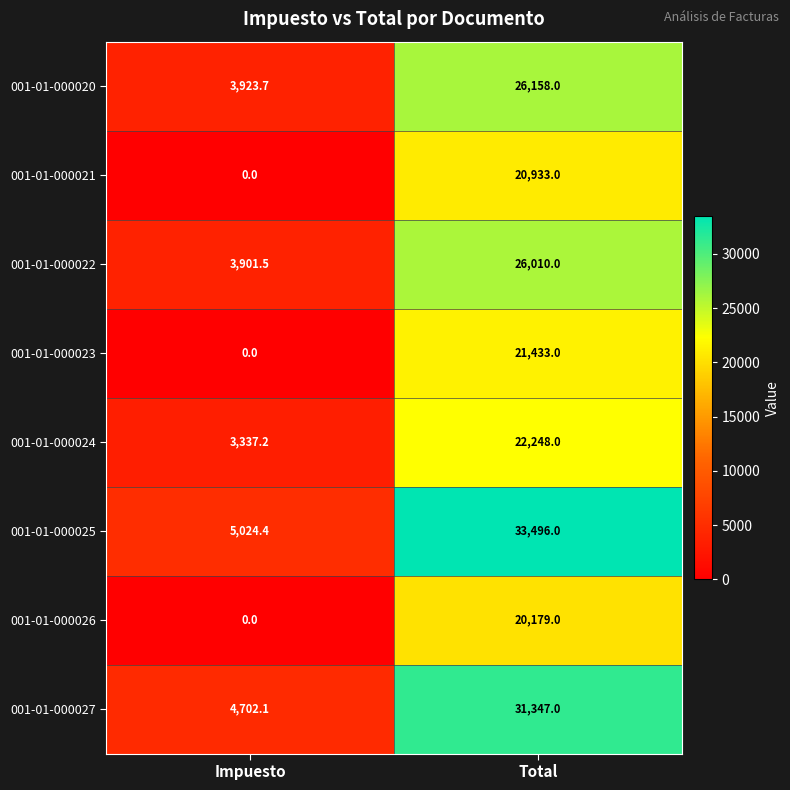

Is it true that 001-01-000020 equals 6820.6 at Impuesto?

False